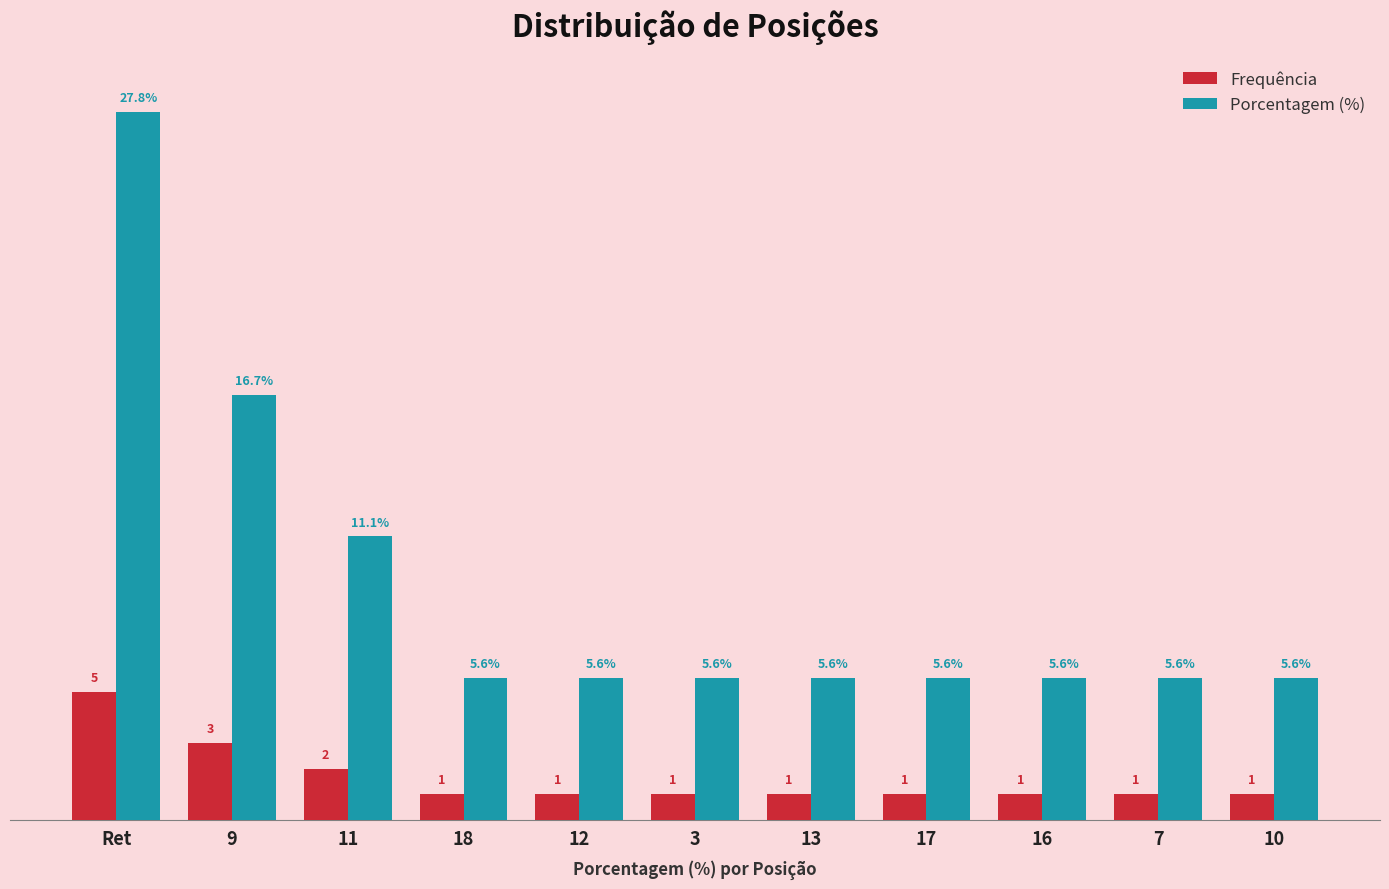

At which label does Porcentagem (%) reach its peak?

Ret